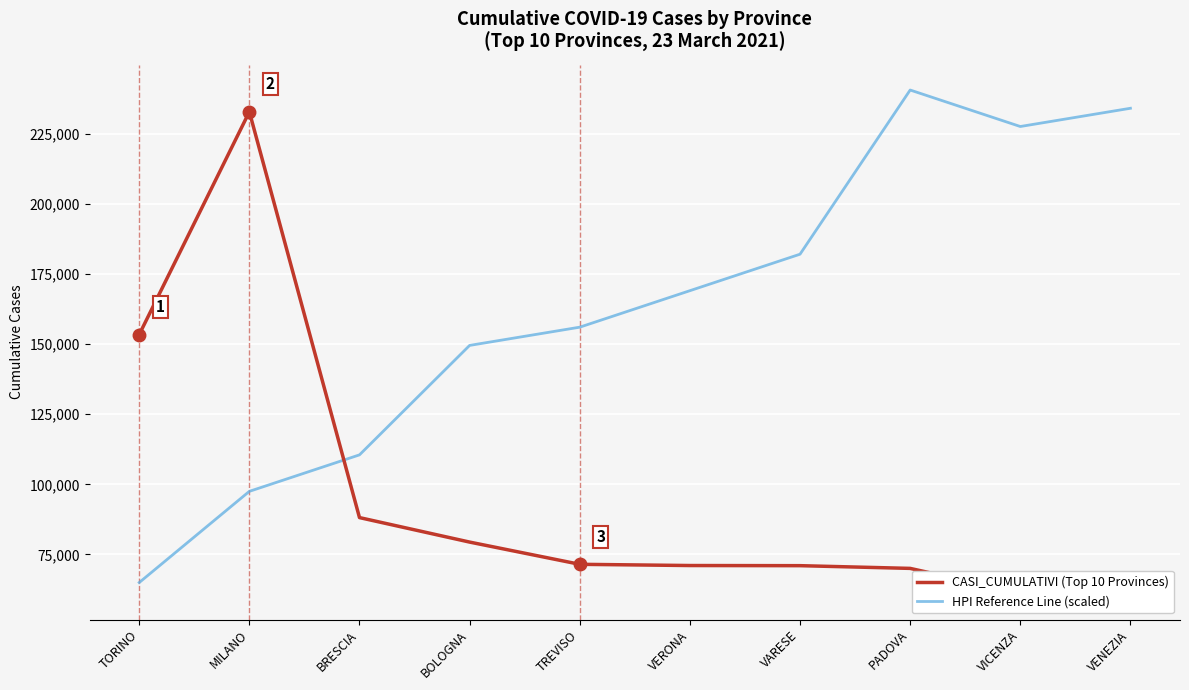

At which category is the sum across all series the highest?

MILANO